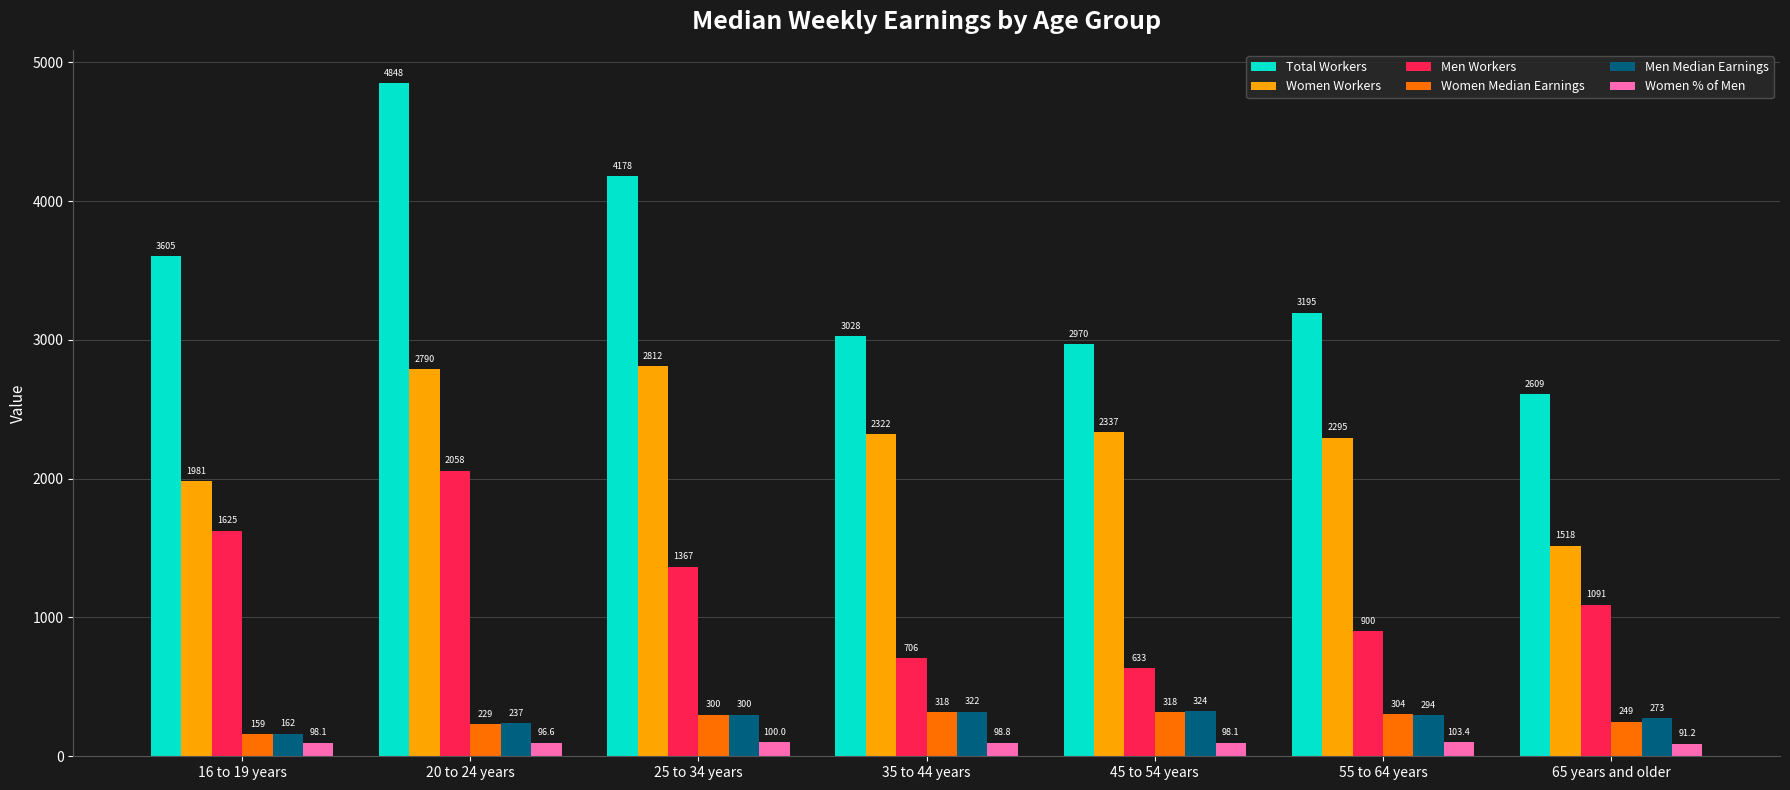

What are all the series names shown in the legend?

Total Workers, Women Workers, Men Workers, Women Median Earnings, Men Median Earnings, Women % of Men